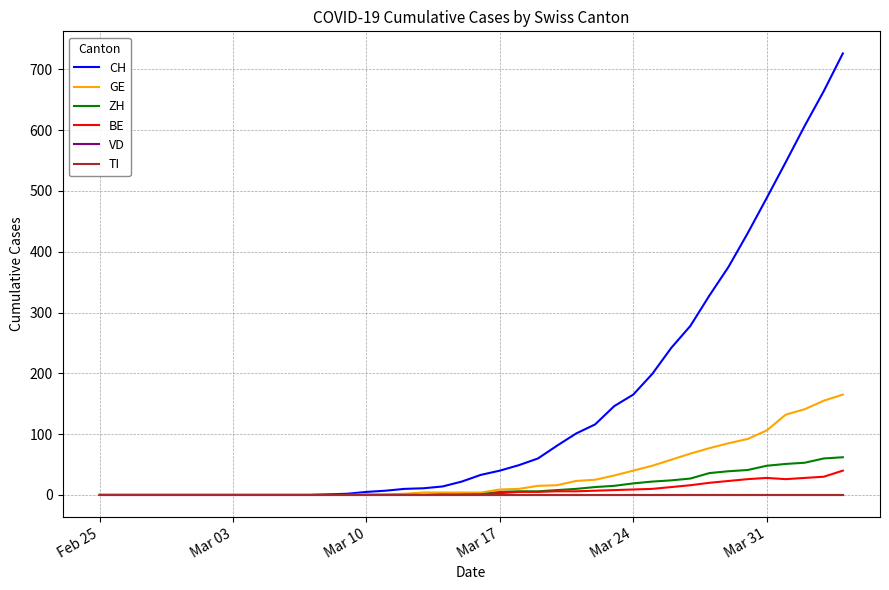

Does the chart display data point markers on the line(s)?

No